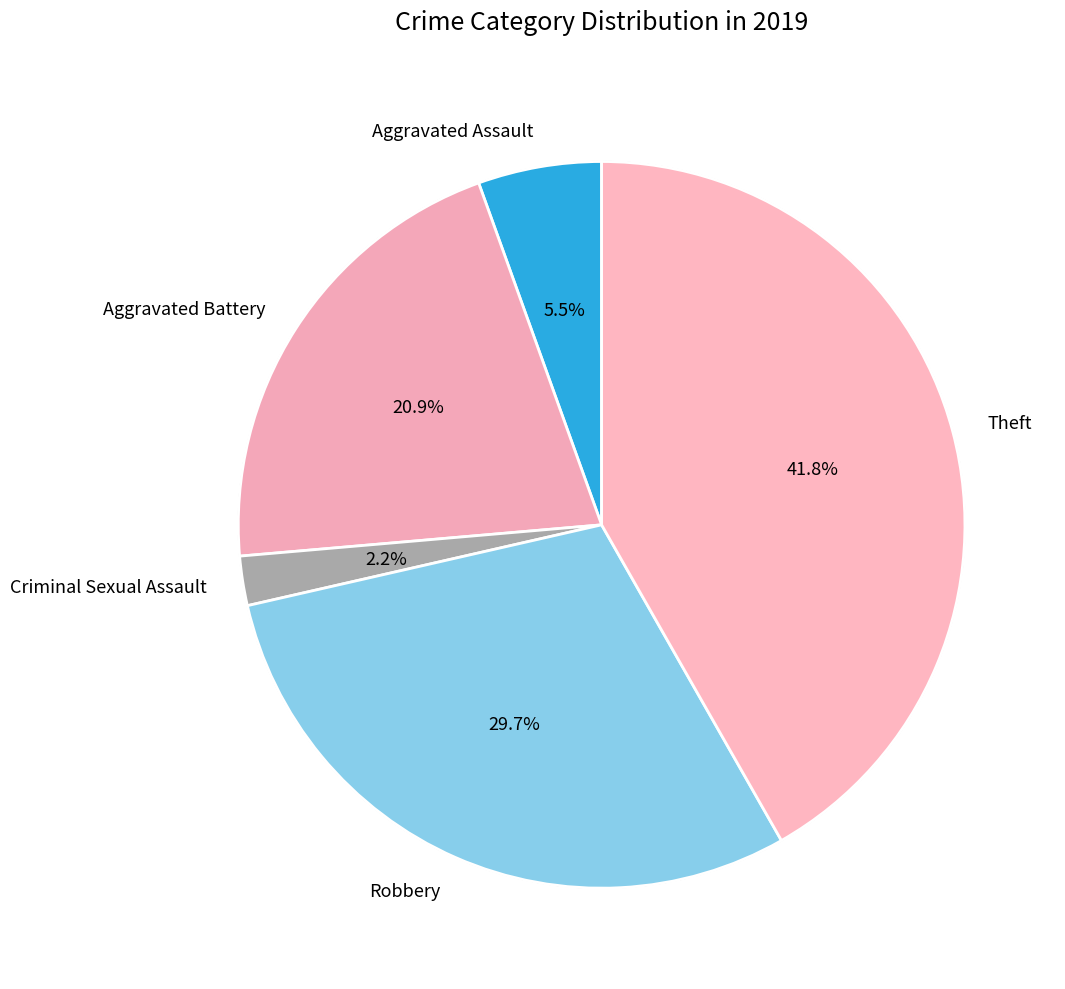

Is it true that Aggravated Battery is 13% of the pie?

False